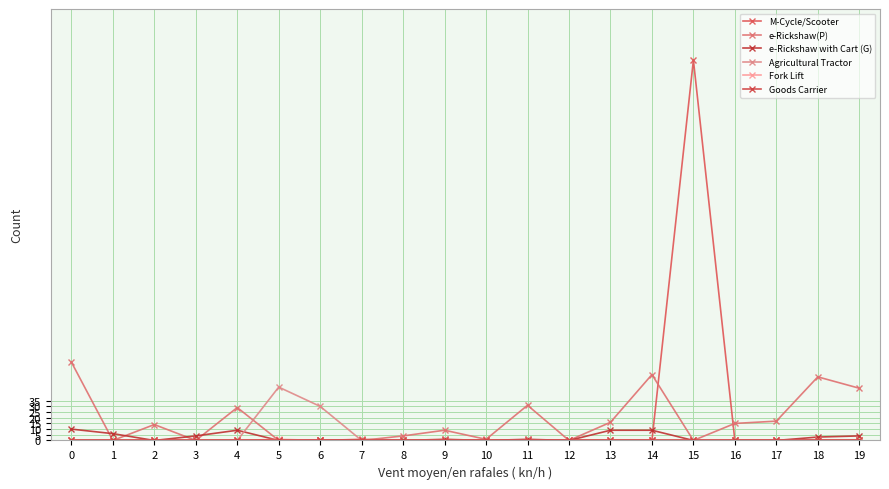

Does the chart have visible grid lines?

Yes